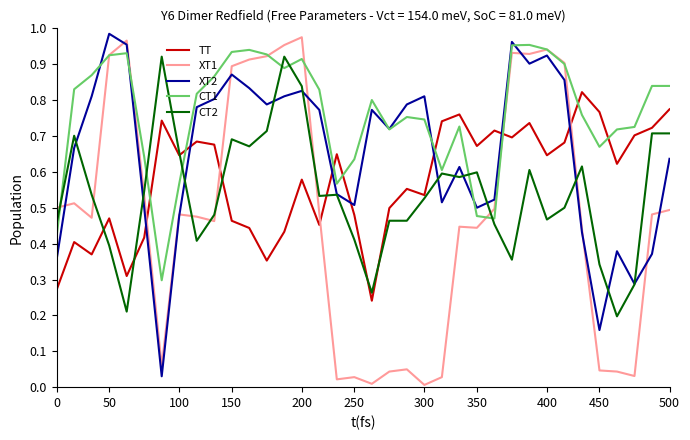

True or false: XT2 and XT1 intersect in this chart.

True